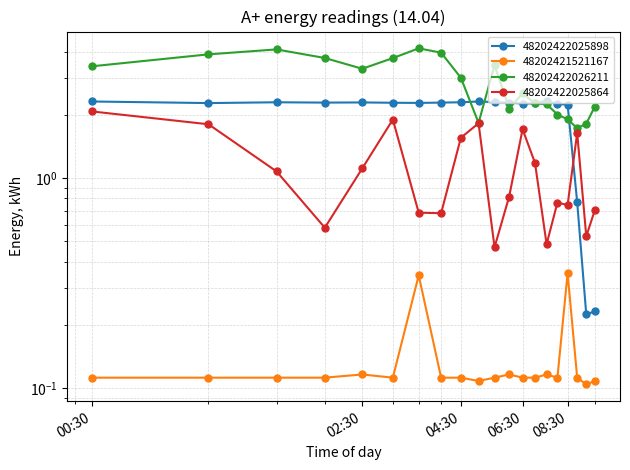

What is the value of the 48202422025864 point at the 18th from the left?

1.6